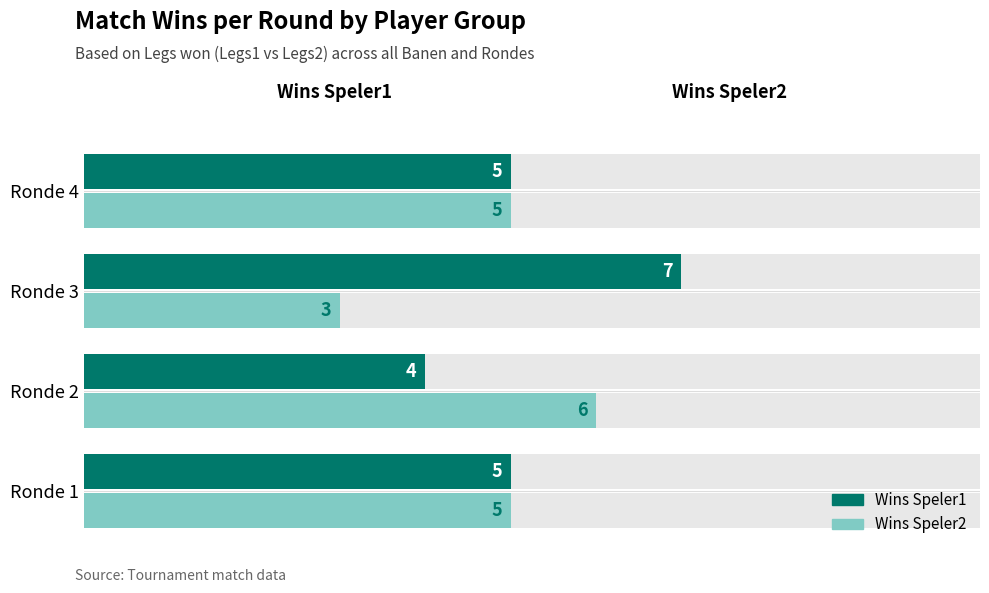

Reading right to left, transcribe all the data shown in this chart.

Wins Speler1: 6=5	4=7	2=4	0=5
Wins Speler2: 6=5	4=3	2=6	0=5